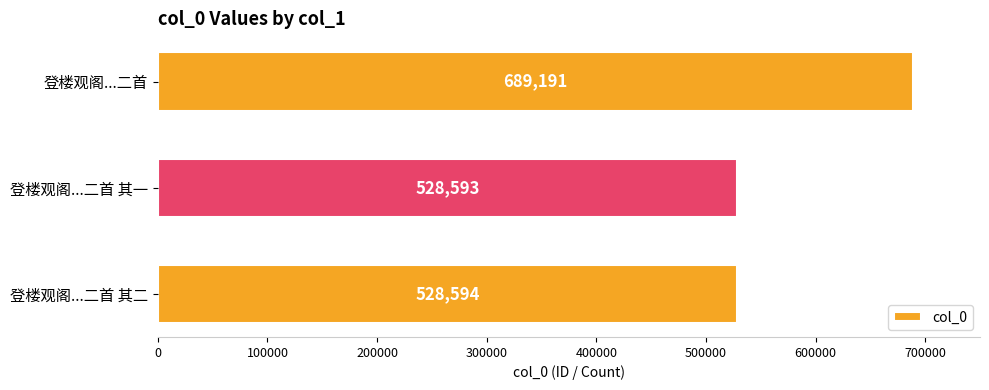

Reading top to bottom, extract all data points from this chart.

689191	528593	528594